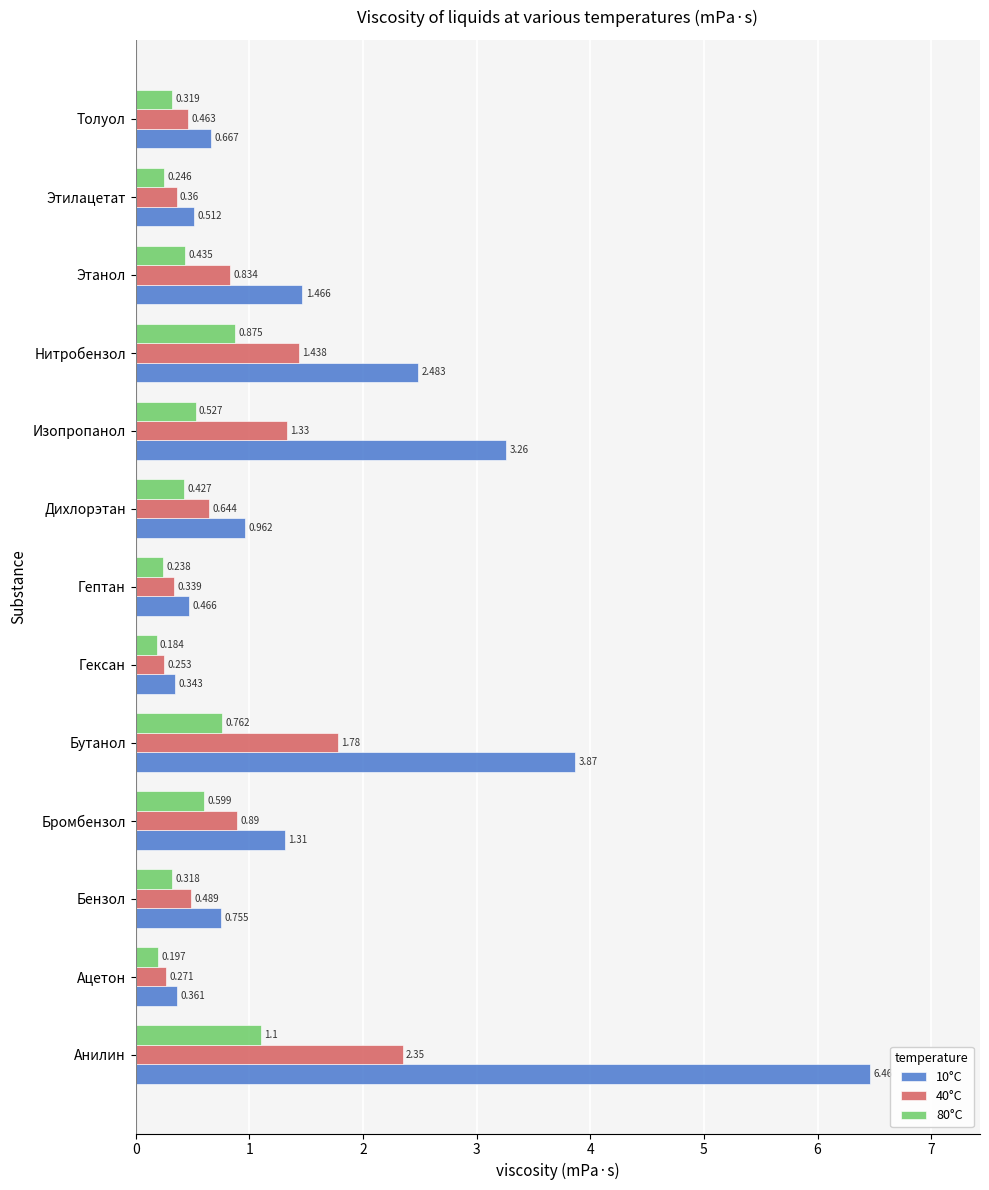

At which label is 10°C closest to 3?

Изопропанол